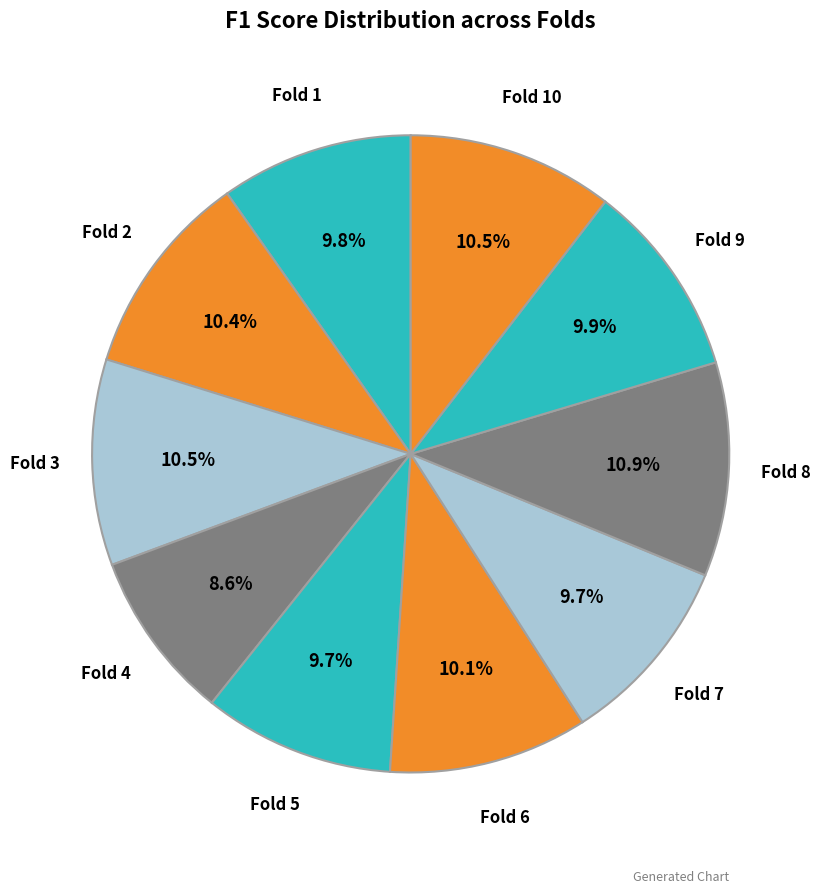

How many segments does this pie chart have?

10